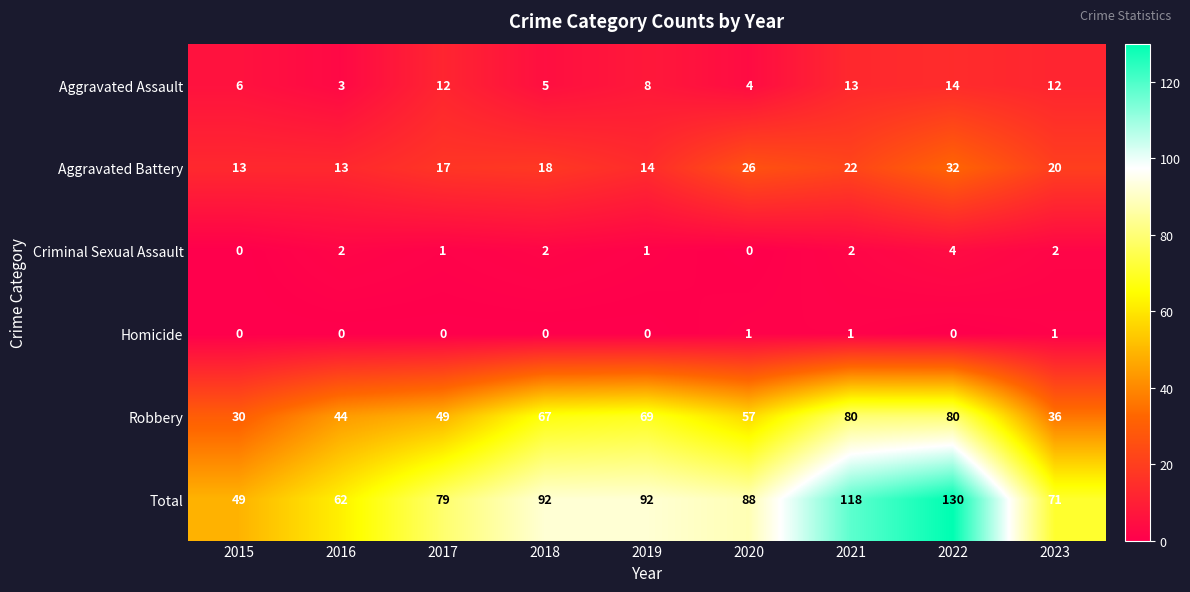

What is the total value across all series at 2018?

184